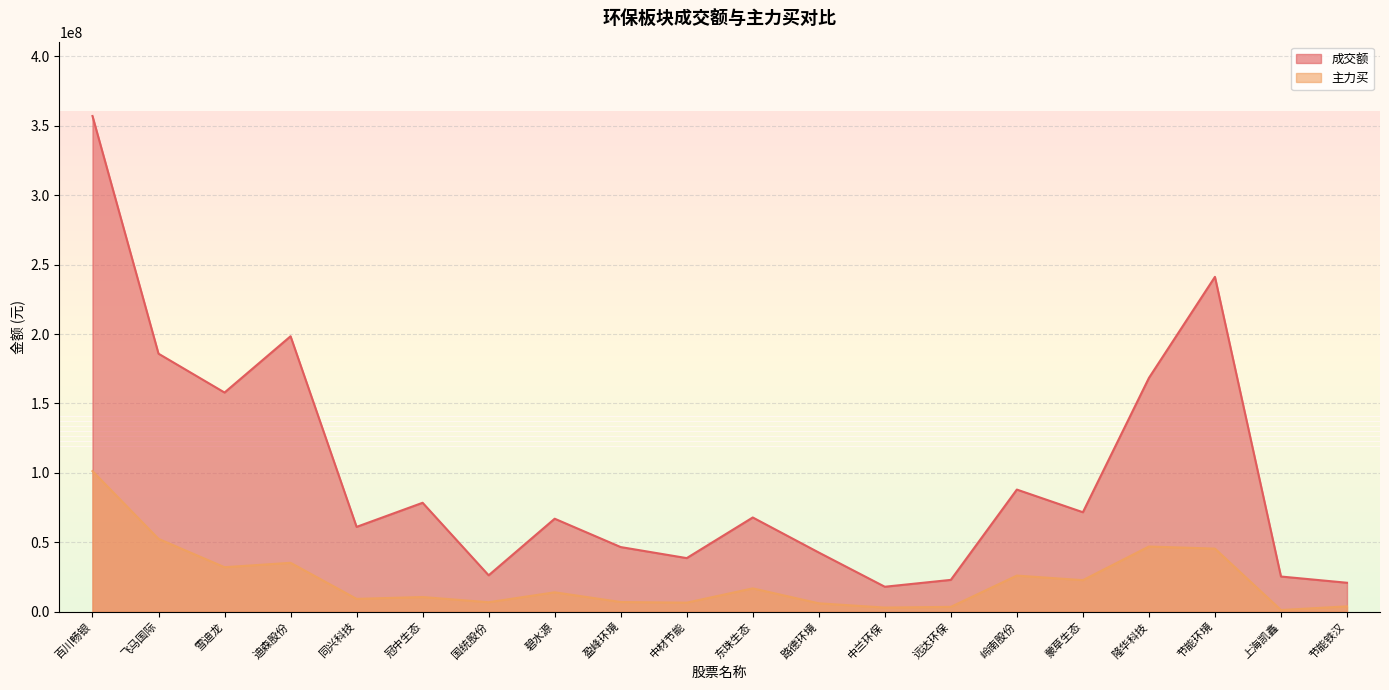

Is the value of 主力买 at 上海凯鑫 greater than the value of 成交额 at 远达环保?

No